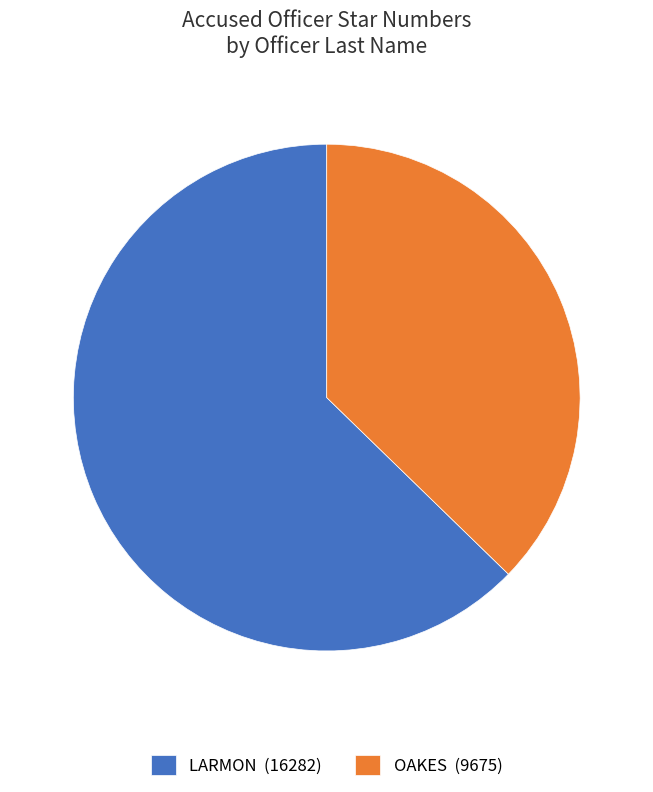

Combined, do OAKES (9675) and LARMON (16282) account for over 50%?

Yes